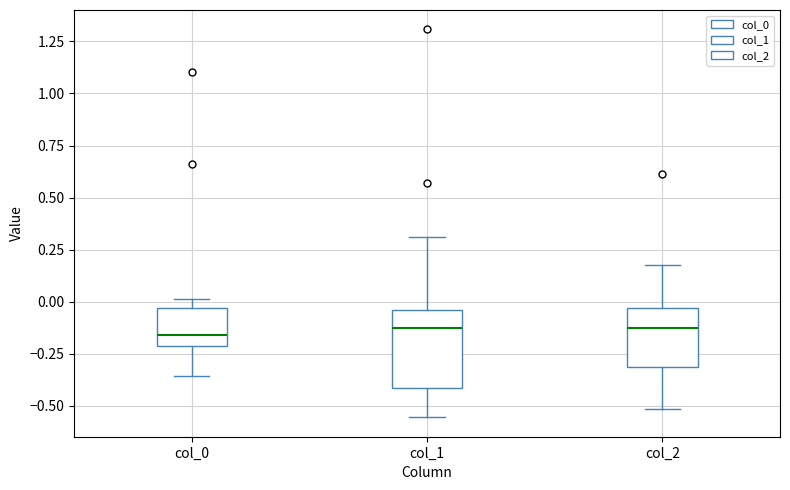

Reading left to right, read every box against the y-axis: the position of its median line, the range the box covers, and the ends of its whiskers. The values are not printed on the chart, so give them approximately, as read against the axis.

col_0: median -0.15, box -0.20 to -0.05, whiskers -0.35 to 0.00
col_1: median -0.15, box -0.40 to -0.05, whiskers -0.55 to 0.30
col_2: median -0.15, box -0.30 to -0.05, whiskers -0.50 to 0.20